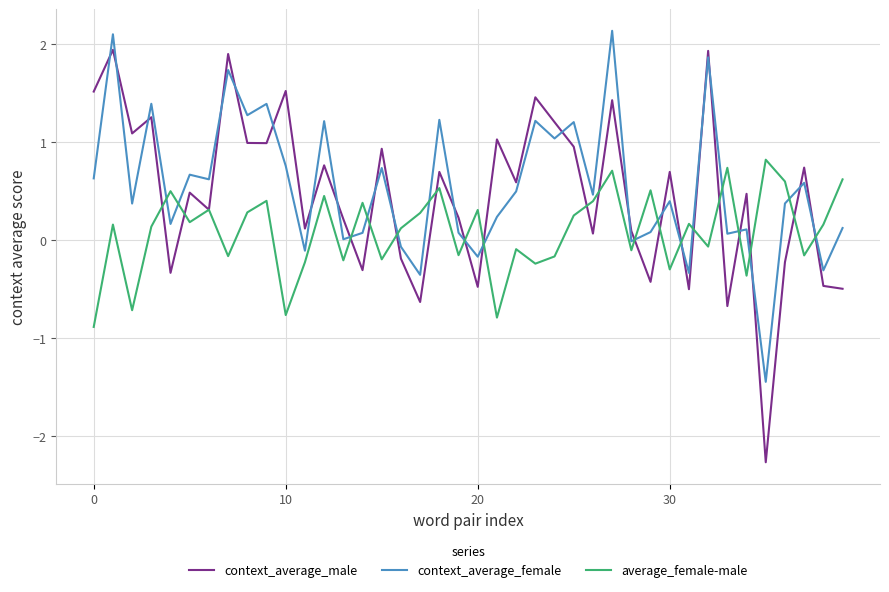

Rank the series by their maximum value, from lowest to highest.

average_female-male, context_average_male, context_average_female